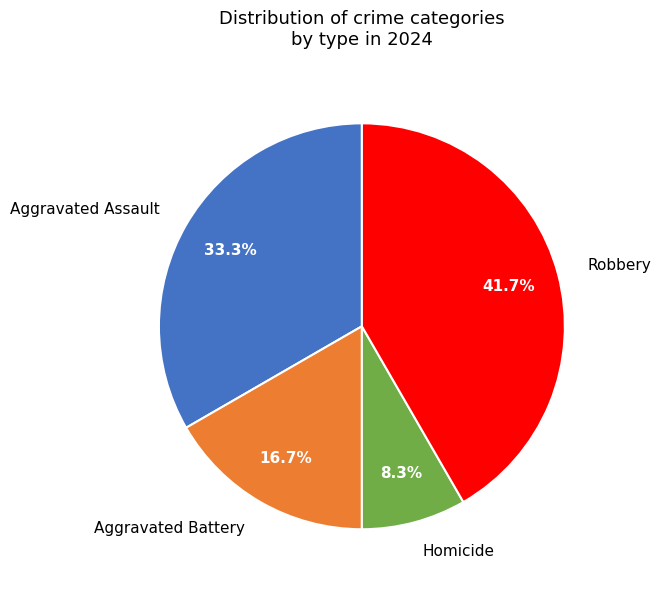

To the nearest percent, what is the difference between the largest and smallest slice percentages?

33%